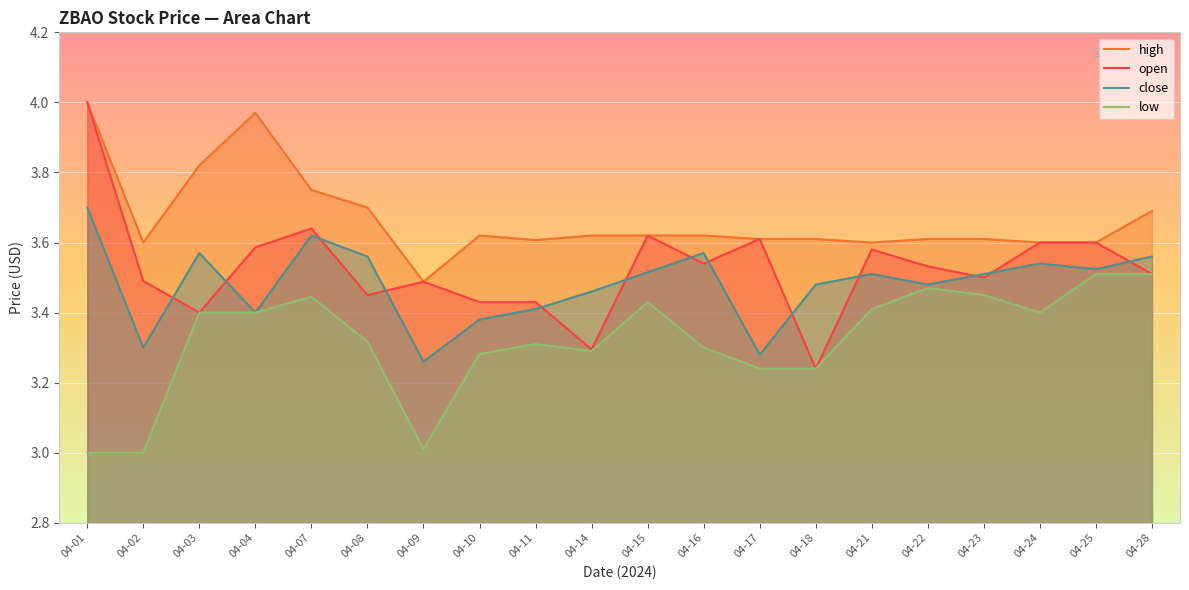

Read the low value at 04-14.

3.3